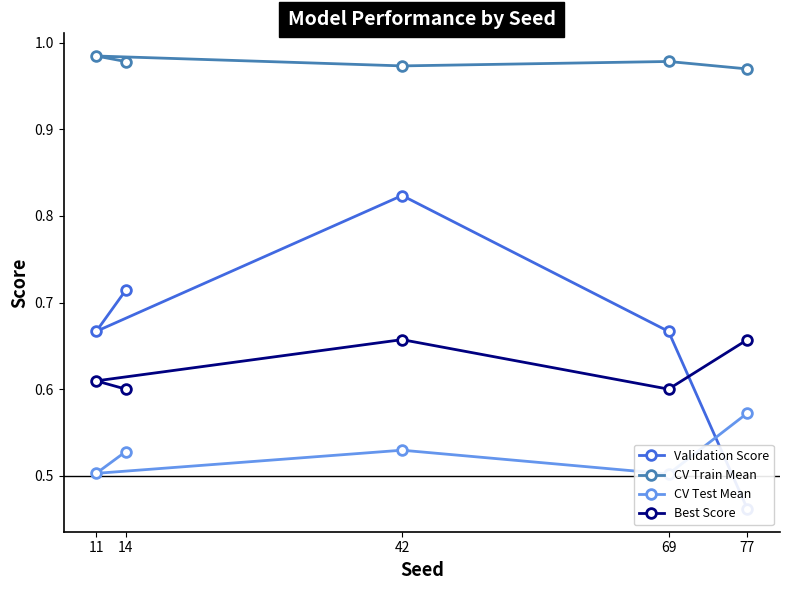

True or false: Best Score has a value of 0.2 at 11.

False